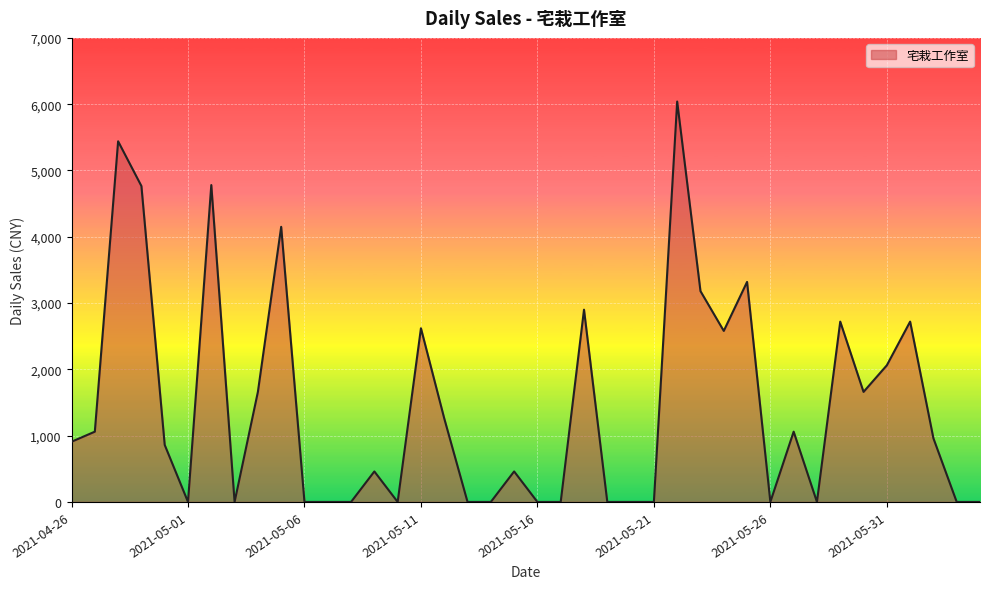

How many series are shown in this chart?

1